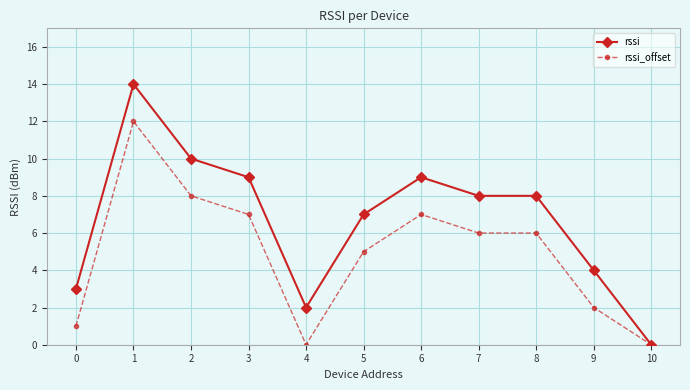

How many values in the rssi_offset series are below 6?

5